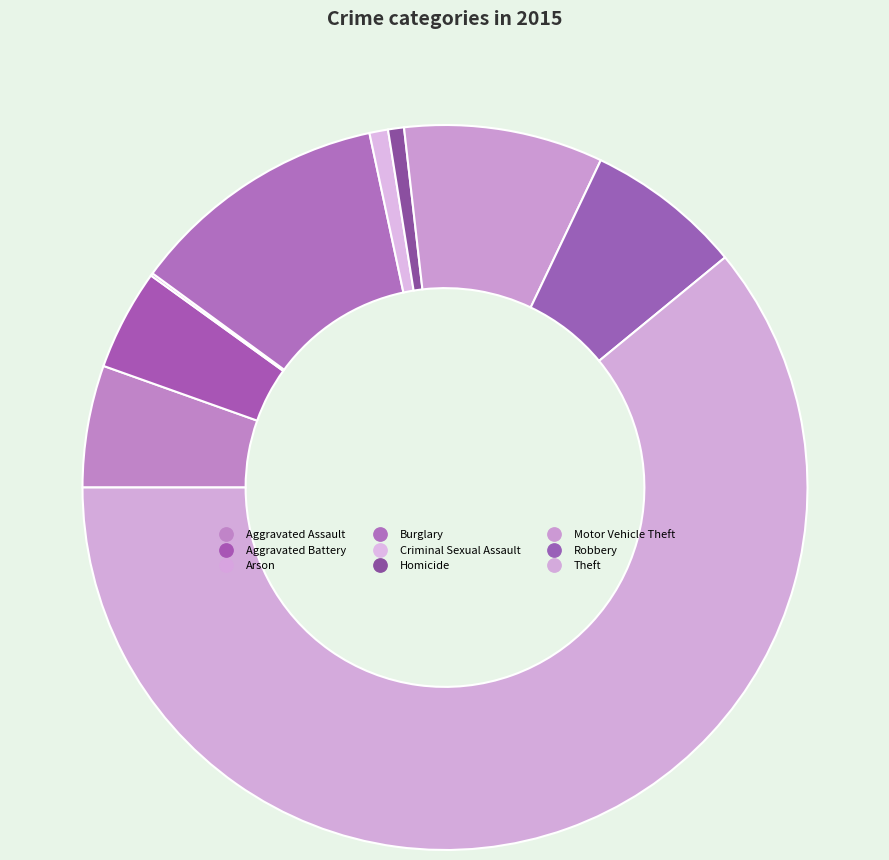

Combined, what portion of the pie is Criminal Sexual Assault and Homicide?

1.5%